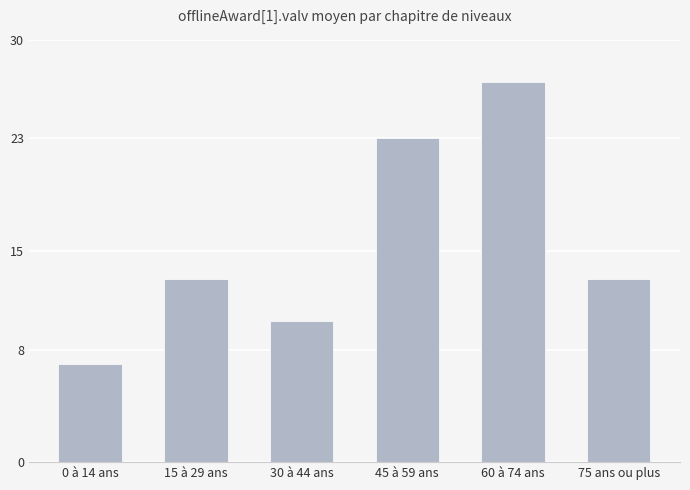

Count the number of categories in the chart.

6